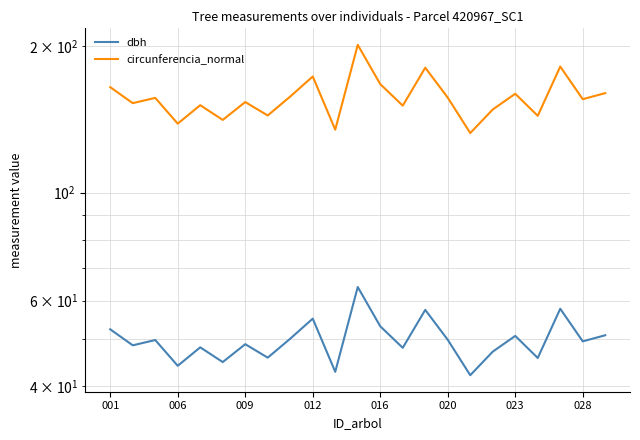

Rank the series by their average value, from highest to lowest.

circunferencia_normal, dbh